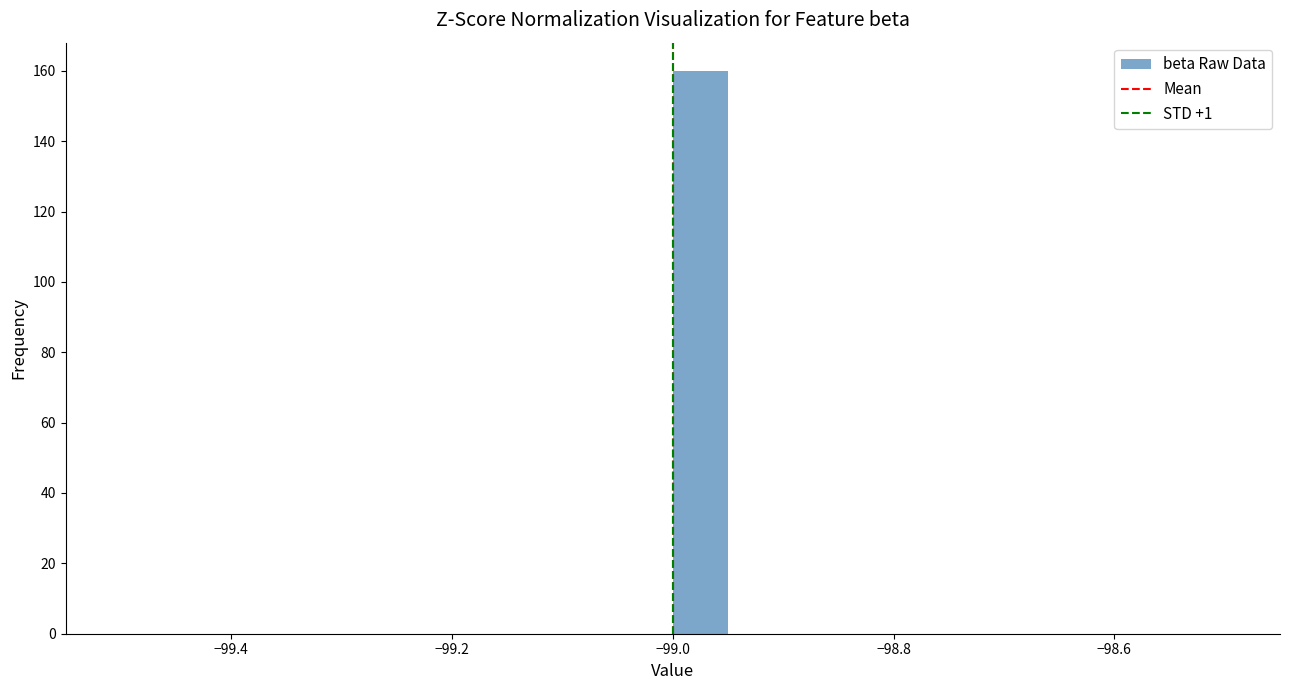

Around what value on the x-axis is the tallest bar? Give the approximate position of its centre, as read against the axis.

-98.98